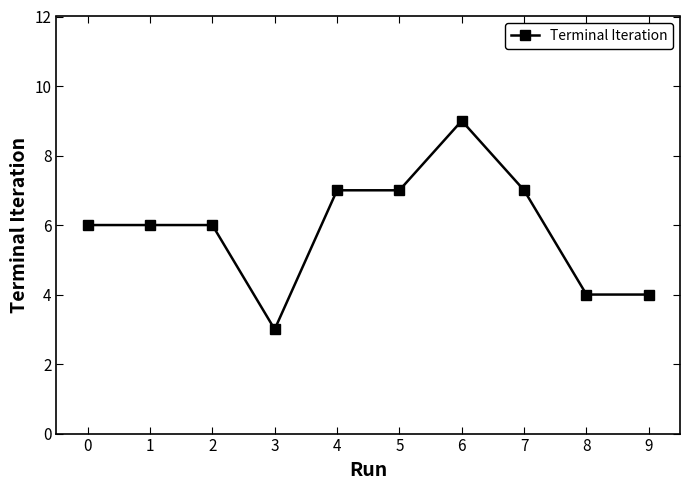

Approximately how many times larger is the value at 7 compared to 6?

0.8